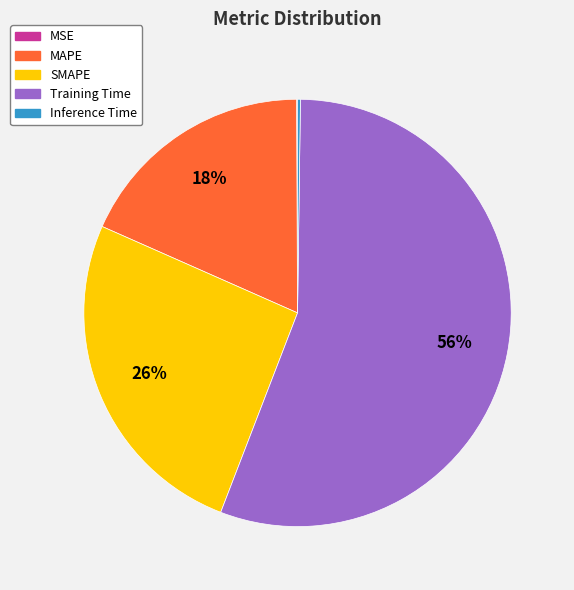

Which slice represents more than half of the pie?

Training Time